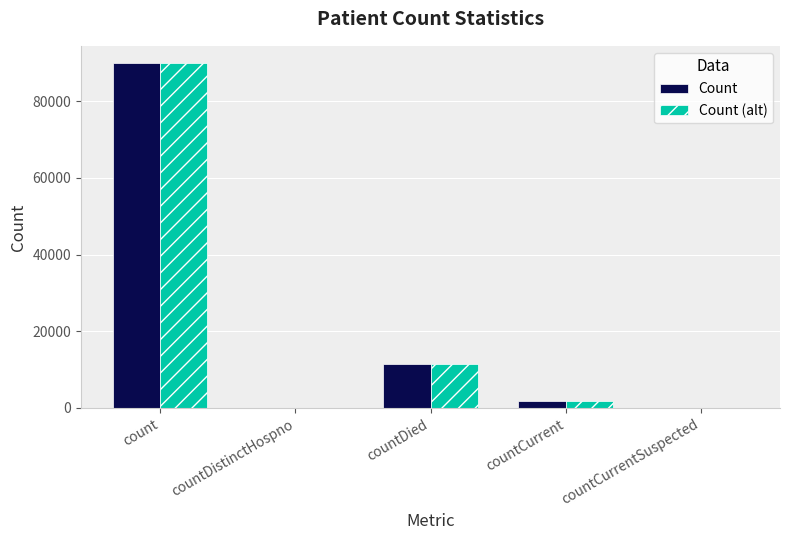

At which category does the chart reach its peak across all series?

count